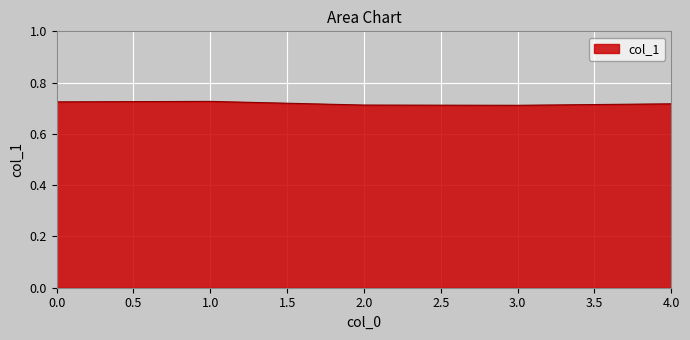

Is it true that the value at 4.0 is 0.2?

False